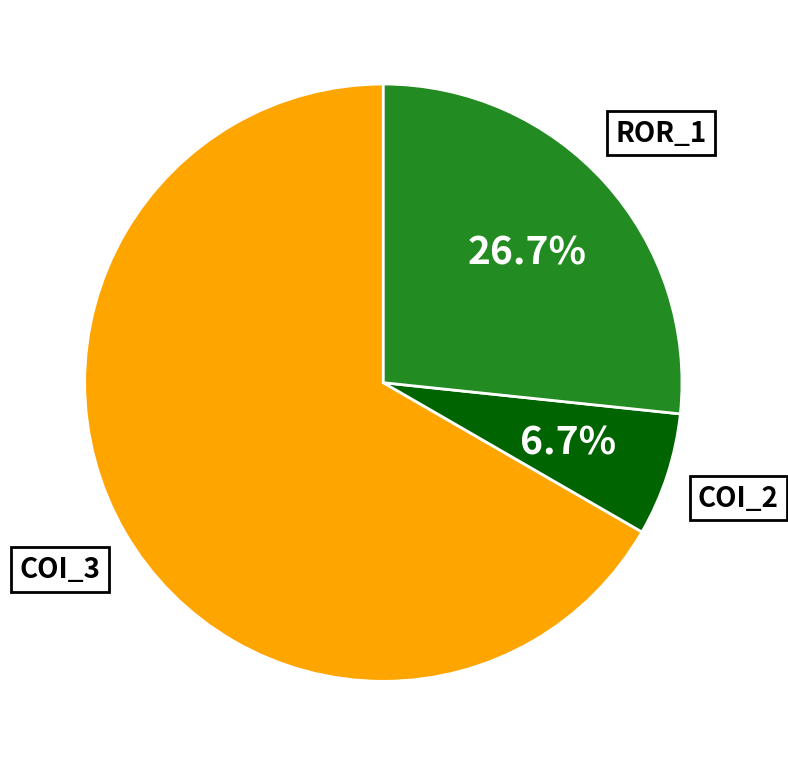

Is there any slice that represents more than half of the pie?

Yes